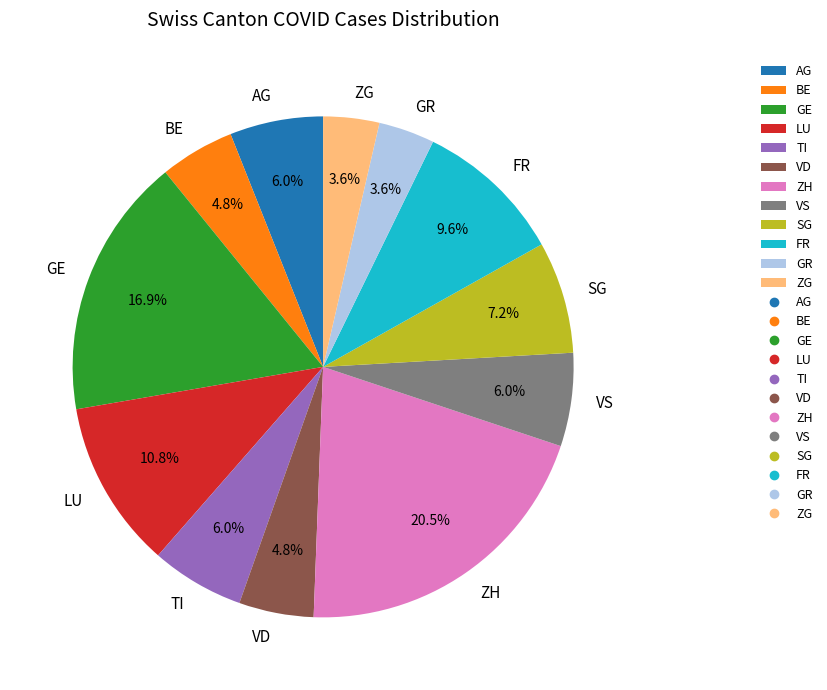

Which category has the biggest portion of the pie?

ZH